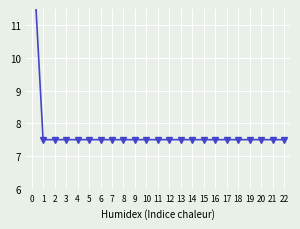

Reading right to left, transcribe all the data shown in this chart.

7.5	7.5	7.5	7.5	7.5	7.5	7.5	7.5	7.5	7.5	7.5	7.5	7.5	7.5	7.5	7.5	7.5	7.5	7.5	7.5	7.5	7.5	14.0